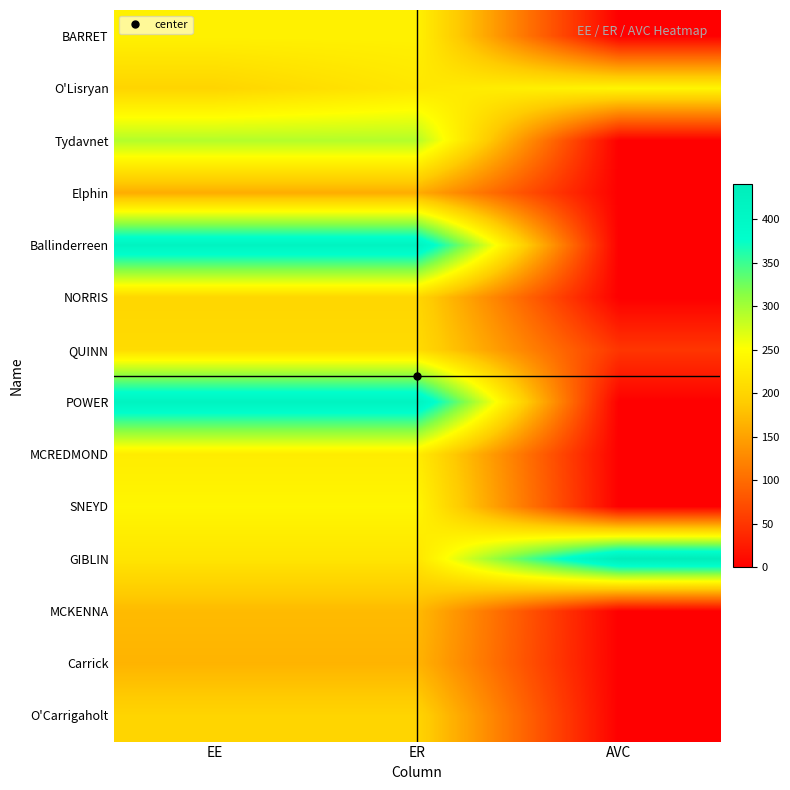

Between EE and AVC, which is larger?

EE